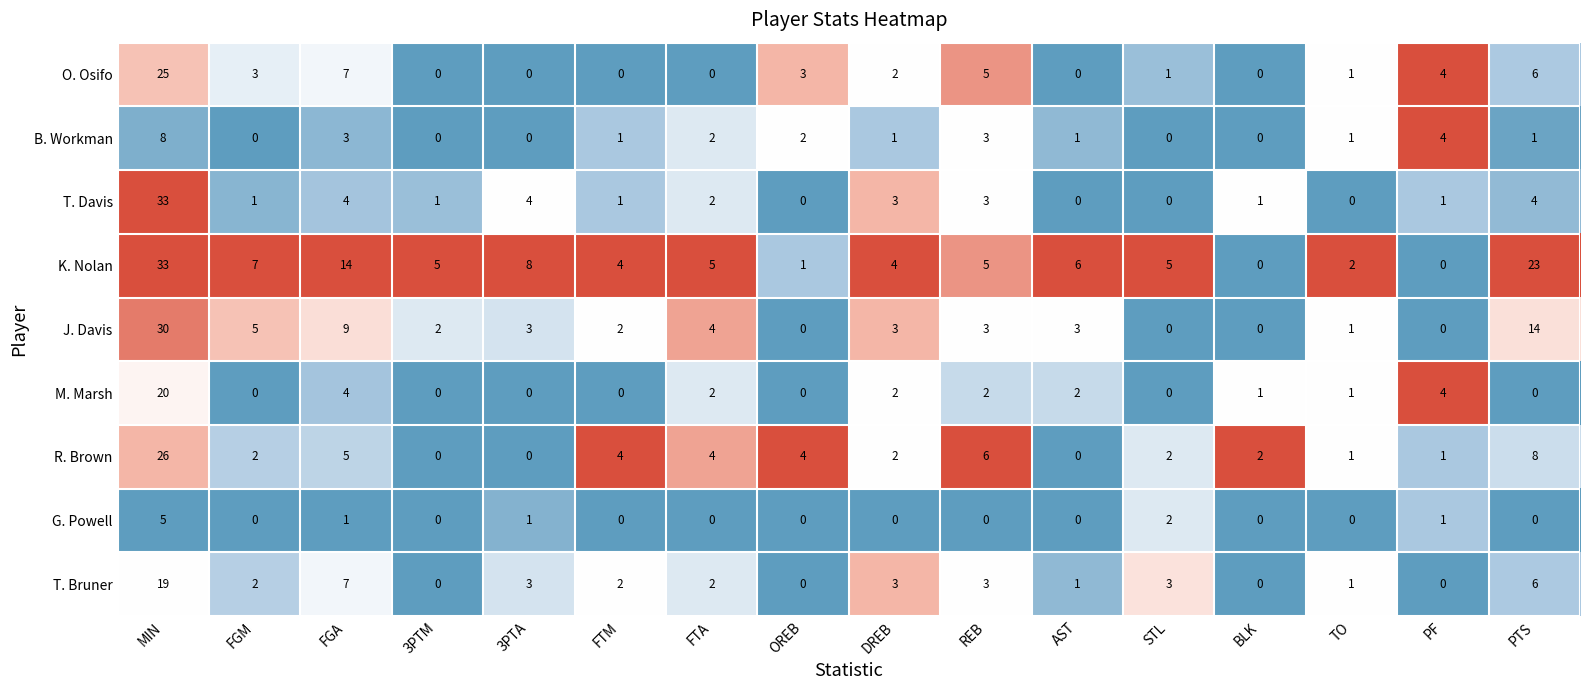

Between OREB and TO, which series saw the biggest shift?

R. Brown